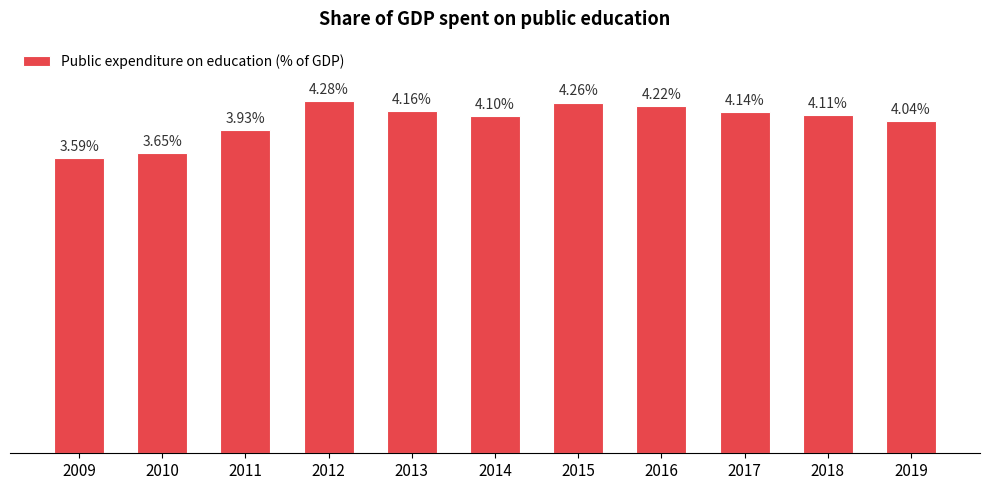

List the labels in order of value, smallest first.

2009, 2010, 2011, 2019, 2014, 2018, 2017, 2013, 2016, 2015, 2012